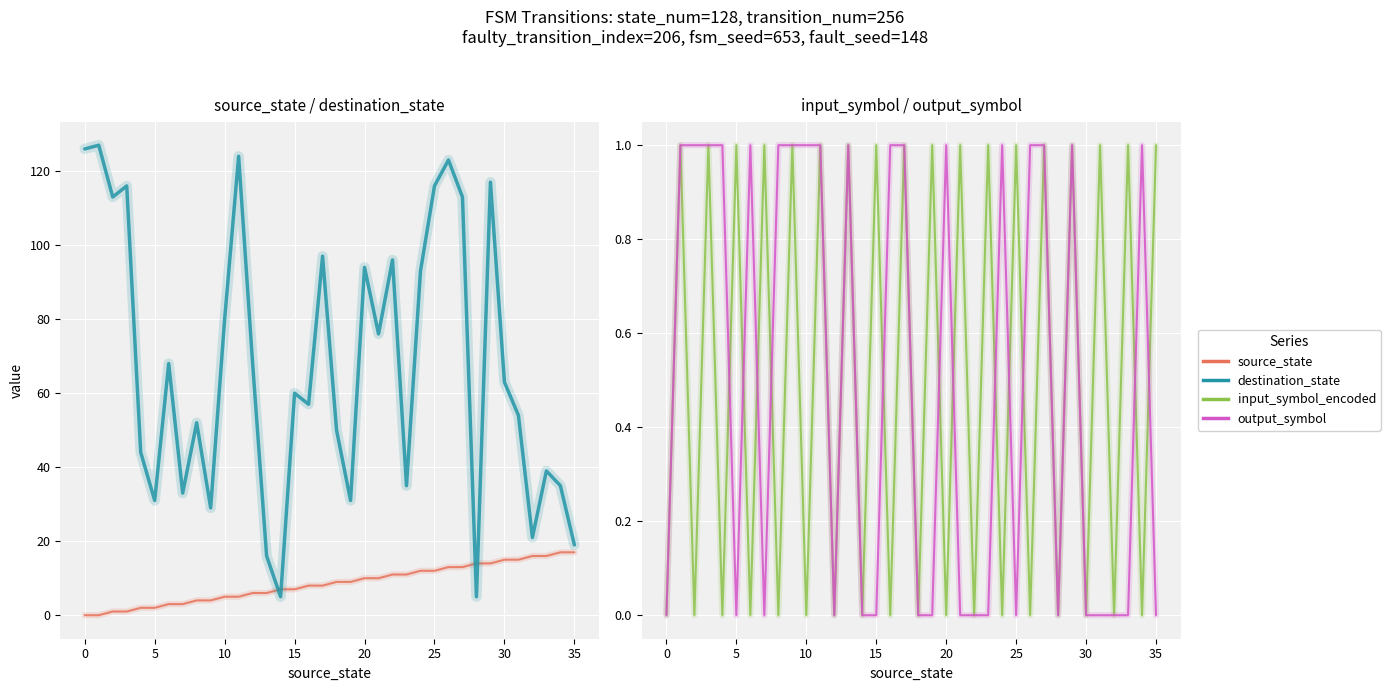

Which series has the largest range (max minus min)?

destination_state